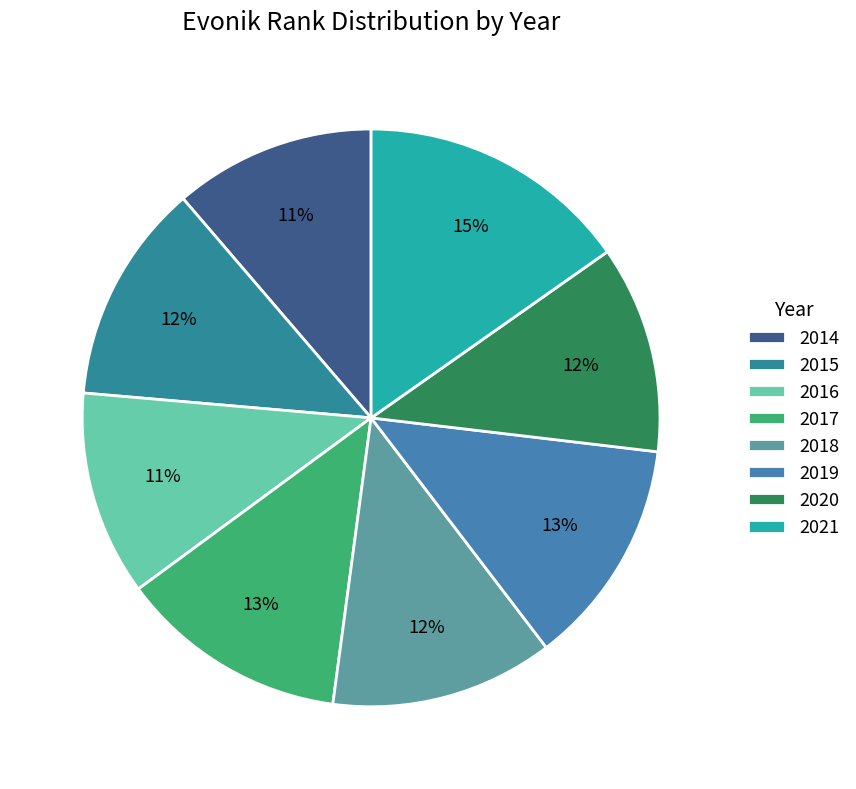

What is the largest slice in the pie chart?

2021